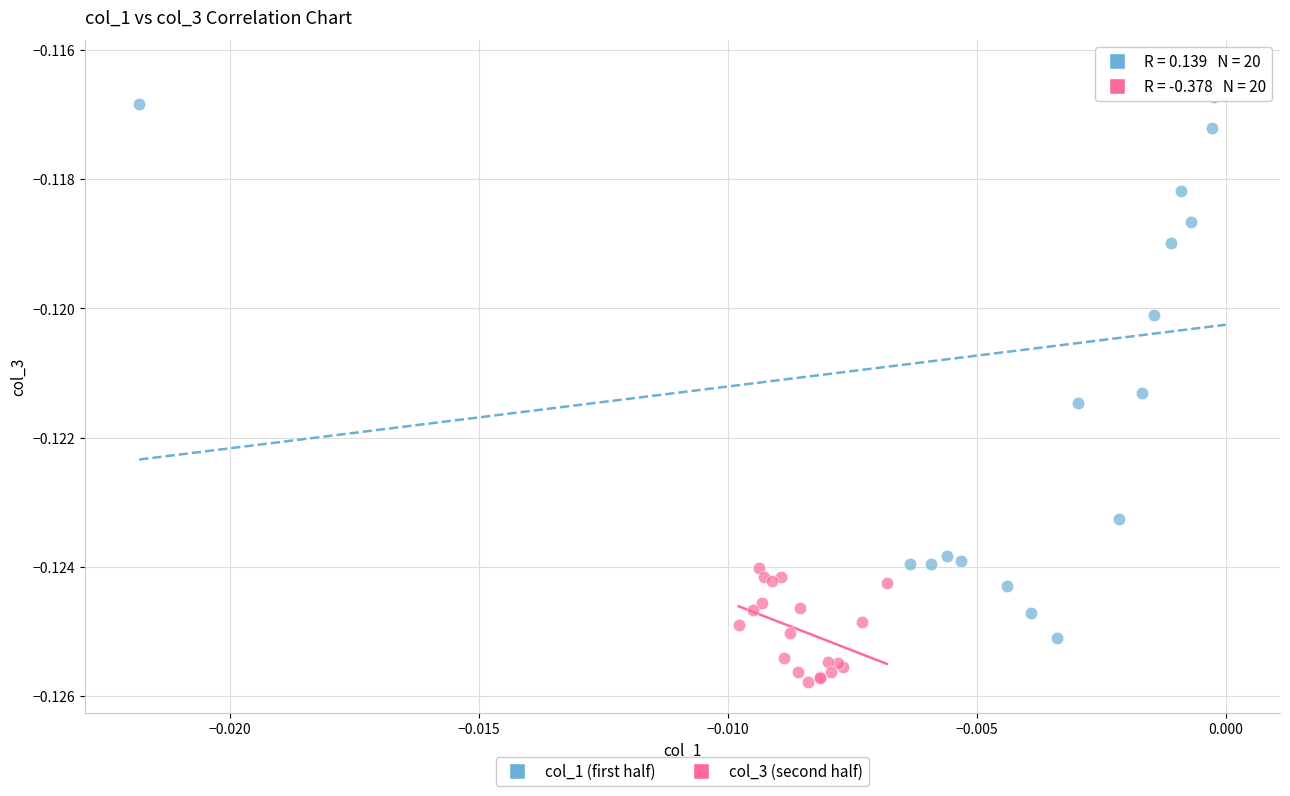

Which series contains the lowest Y value?

col_3 (second half)